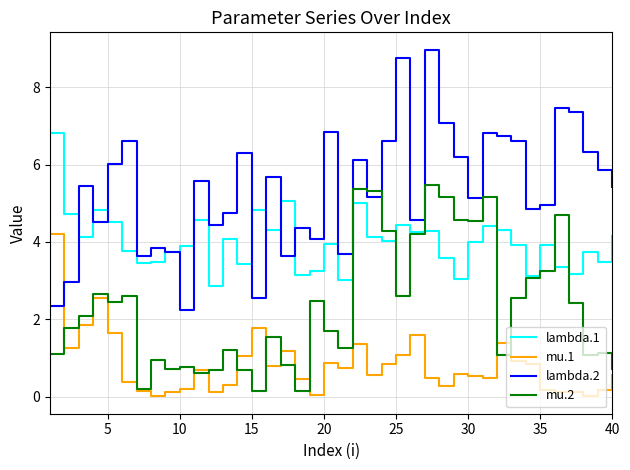

Which series has the largest total across all categories?

lambda.2